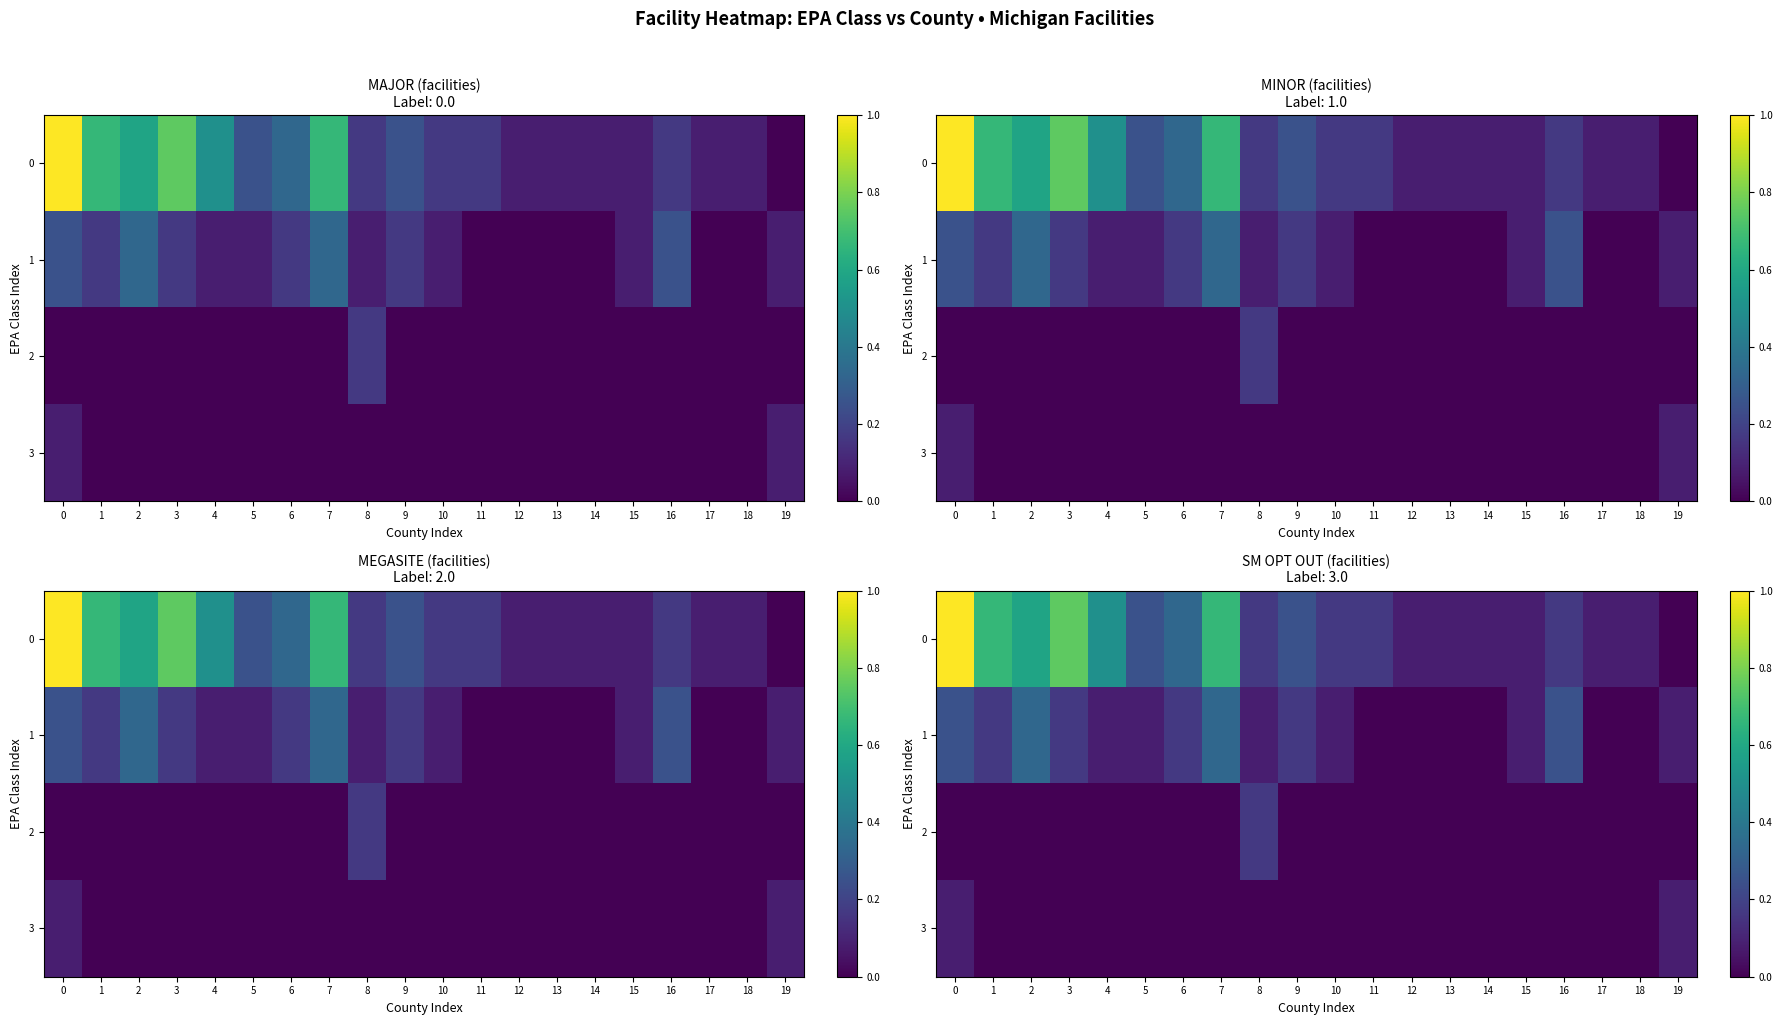

Count the number of categories in the chart.

20